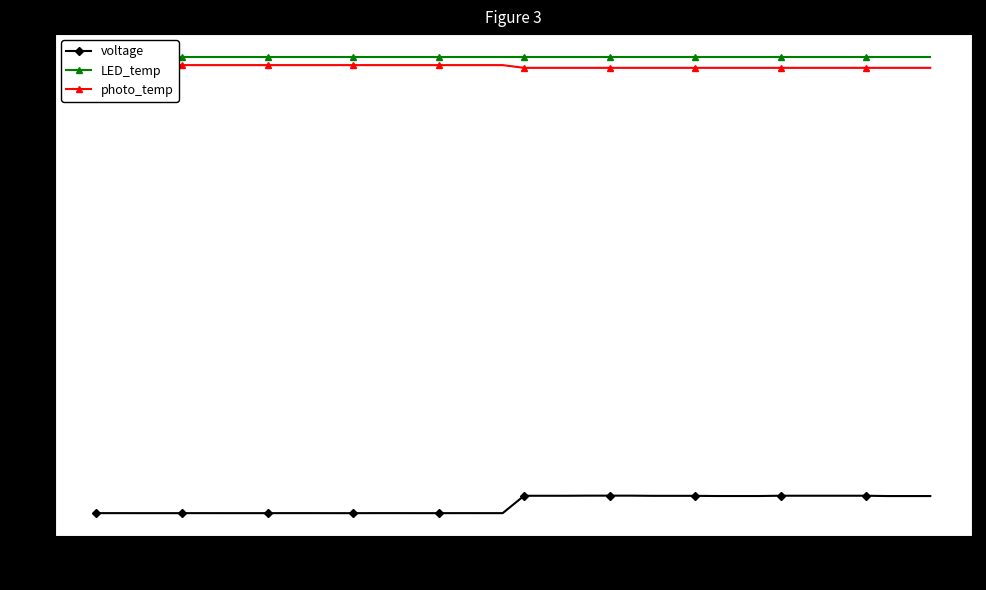

True or false: voltage has more than 2 points higher than both neighbors.

False